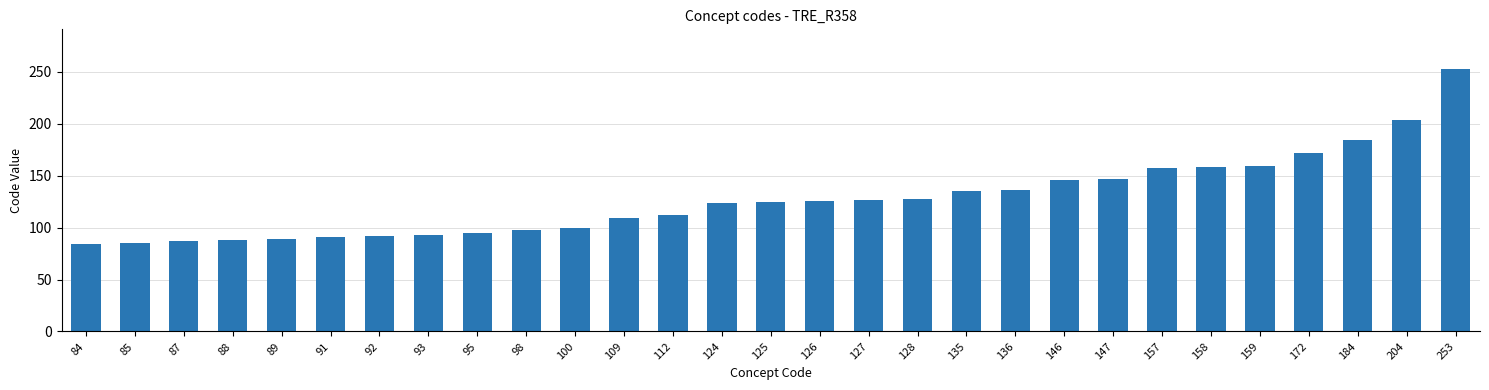

The value at 85 is 145. True or false?

False